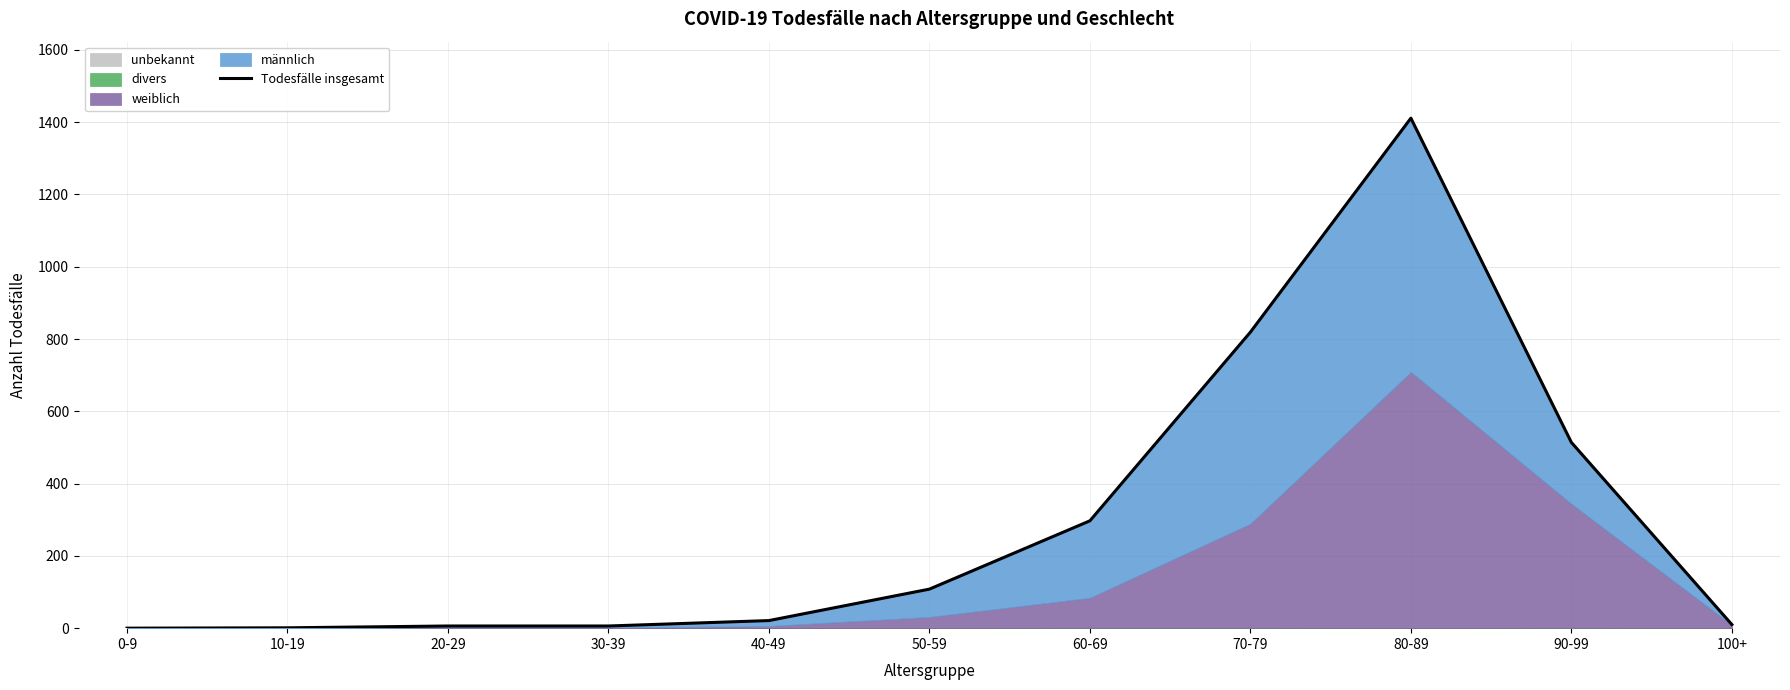

Reading left to right, transcribe all the data shown in this chart.

0-9=0	10-19=1	20-29=6	30-39=6	40-49=21	50-59=108	60-69=297	70-79=819	80-89=1411	90-99=514	100+=10